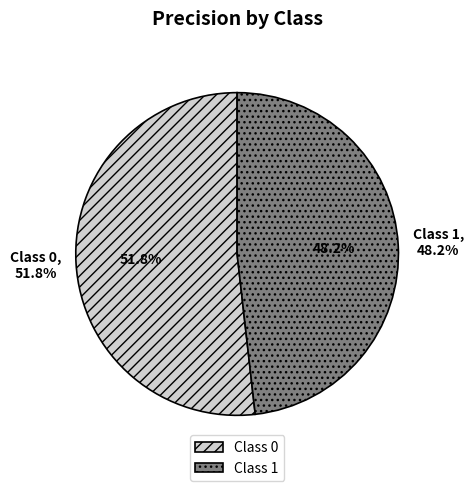

How many segments does this pie chart have?

2